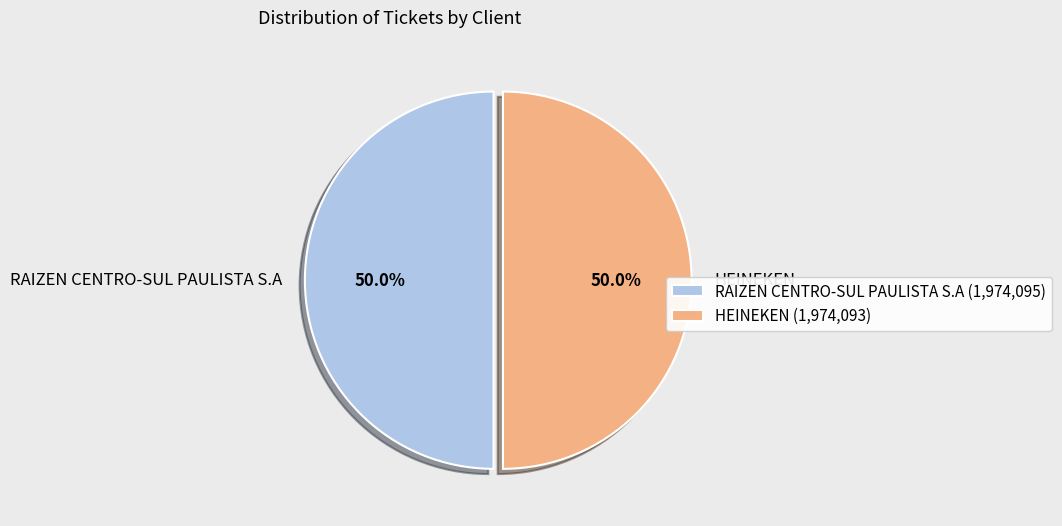

To the nearest percent, what percentage of the pie is HEINEKEN?

50%